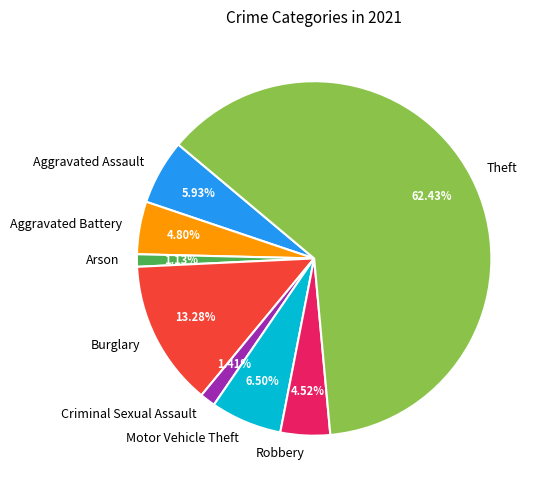

Is there any slice that represents more than half of the pie?

Yes